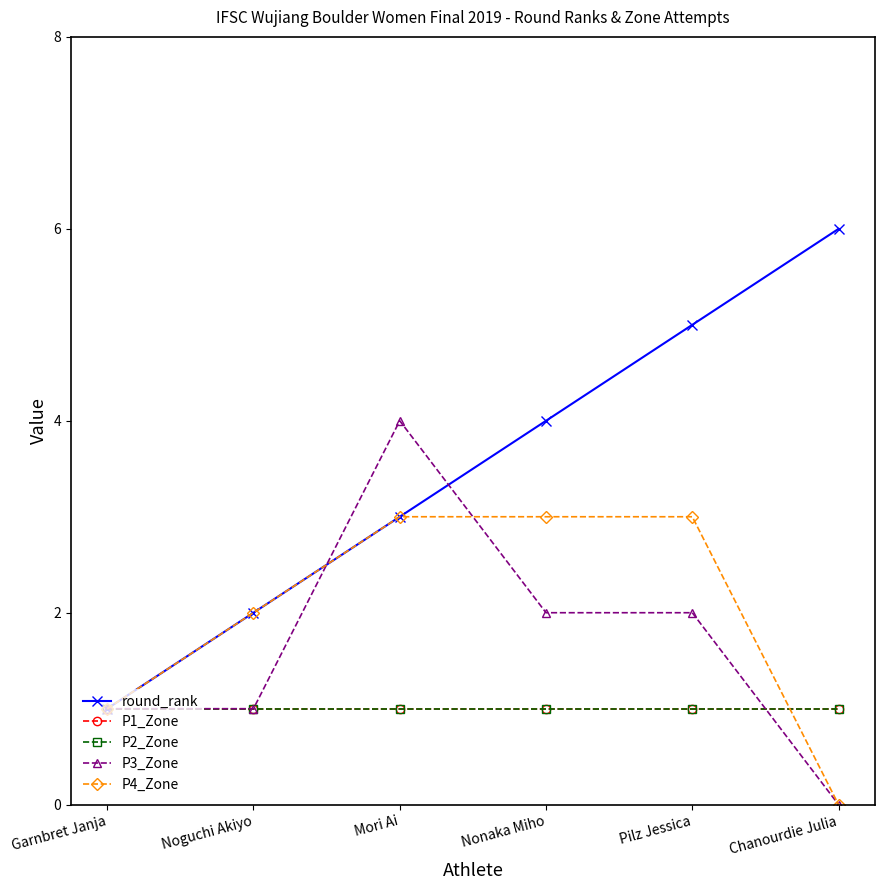

What is the difference between the maximum and minimum values in the round_rank series?

5